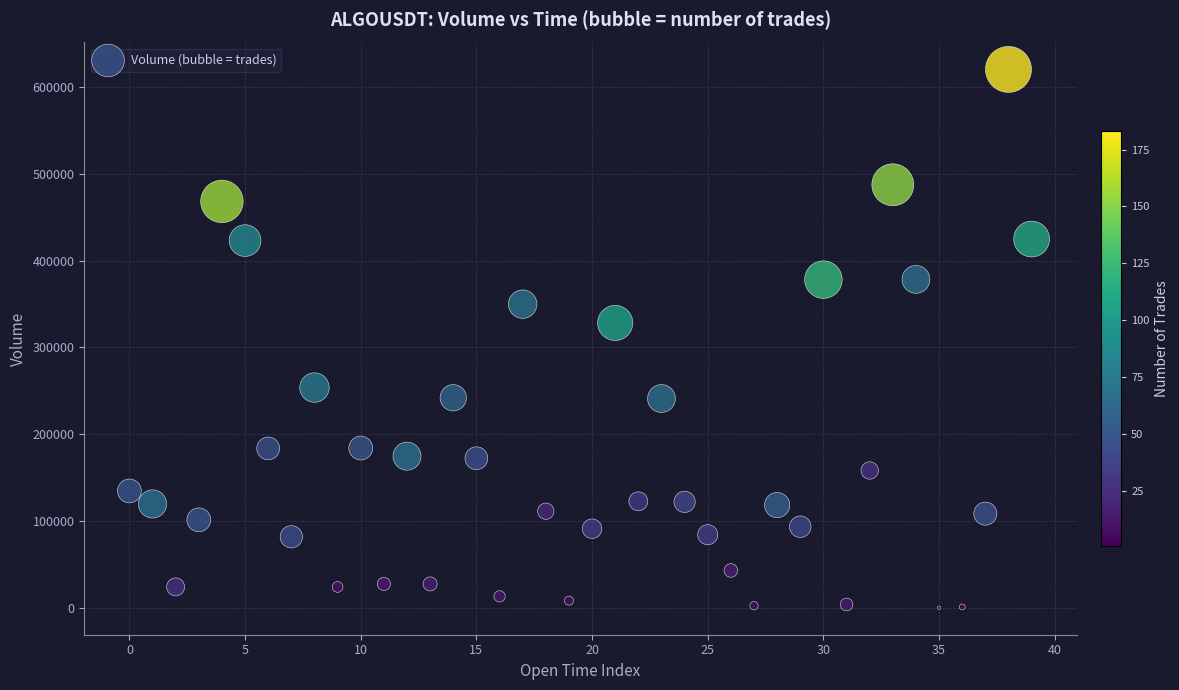

What Y value in the scatter plot is closest to 310147?

328183.4